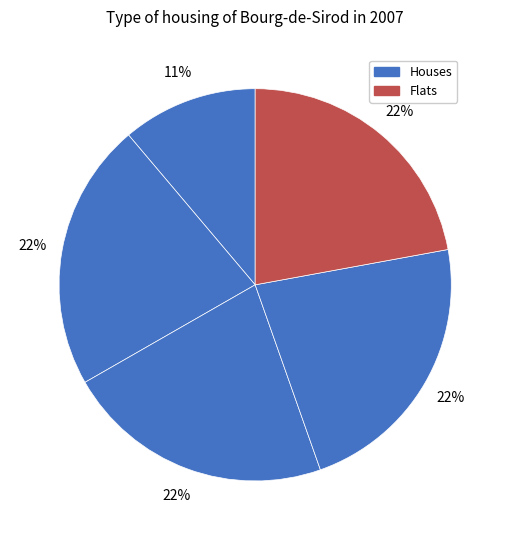

How many slices are in this pie chart?

5